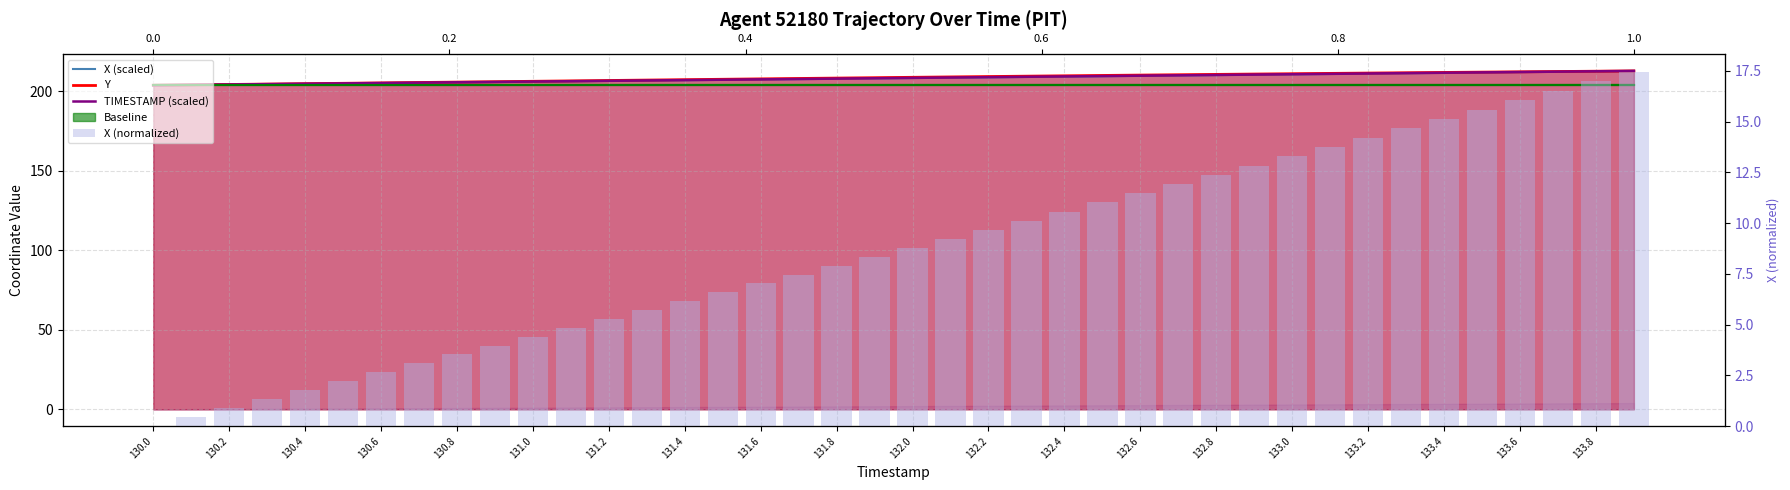

At which category is the sum across all series the highest?

39